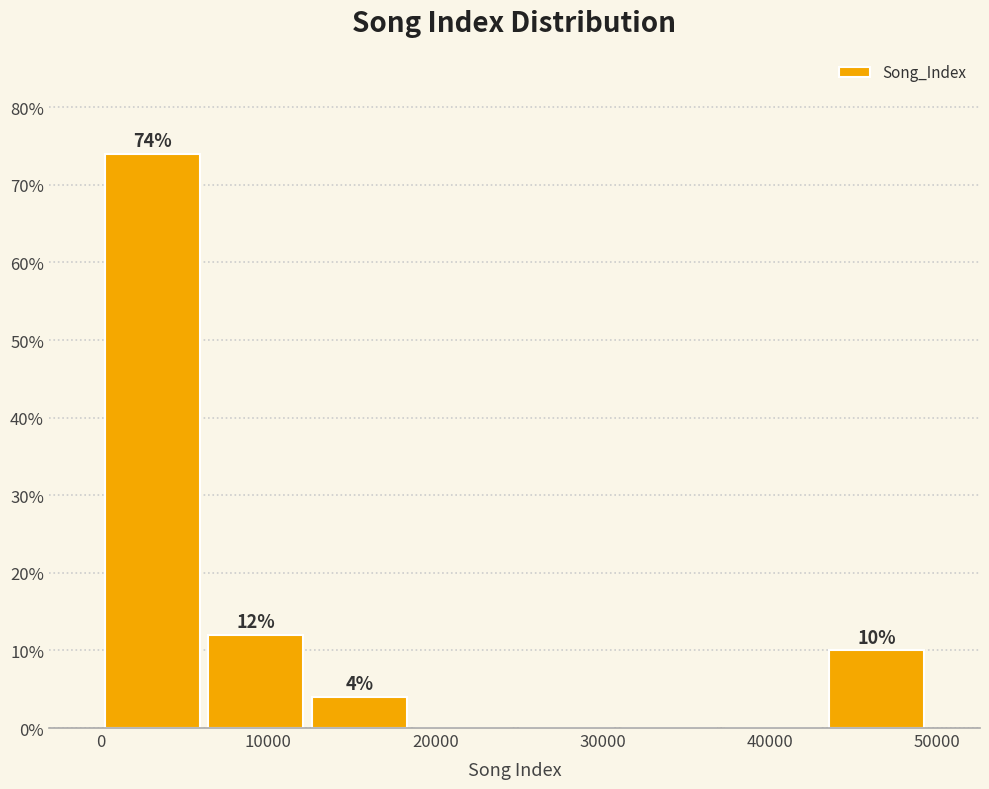

Which range on the x-axis has the tallest bar?

0 to 6000